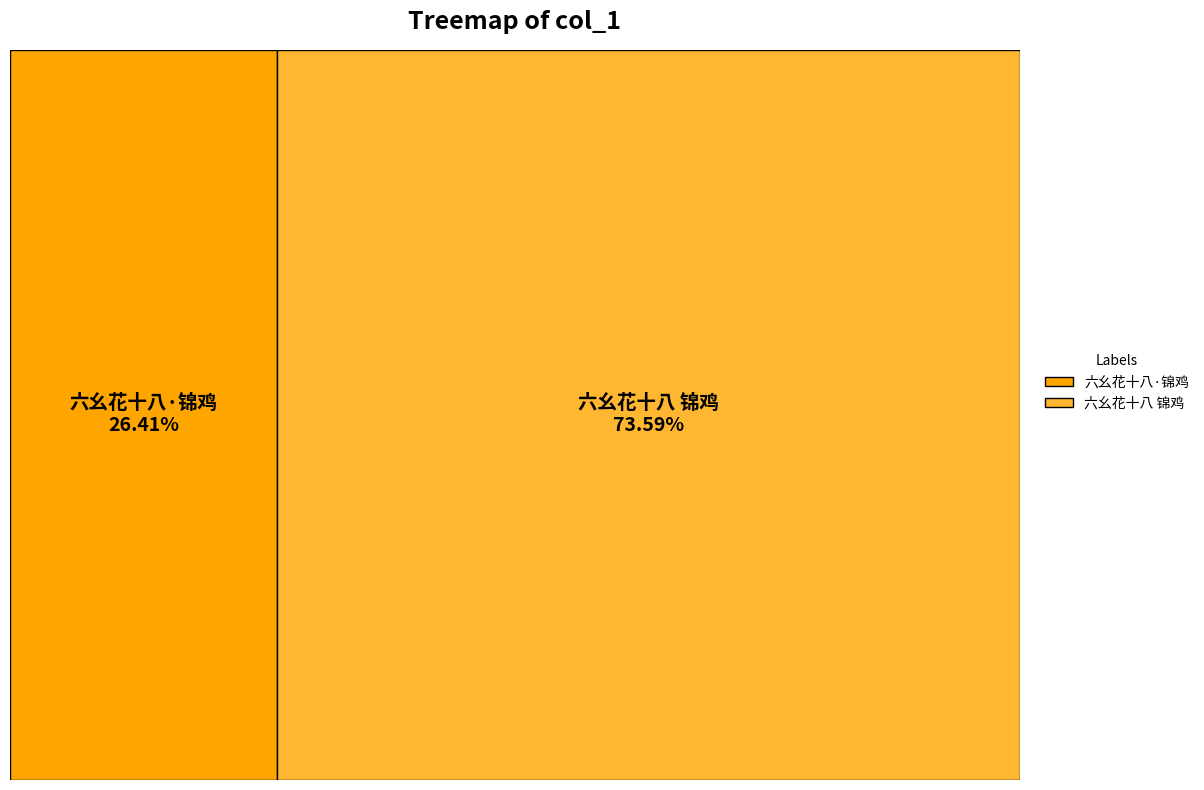

Between 六幺花十八·锦鸡 and 六幺花十八 锦鸡, which is larger?

六幺花十八 锦鸡